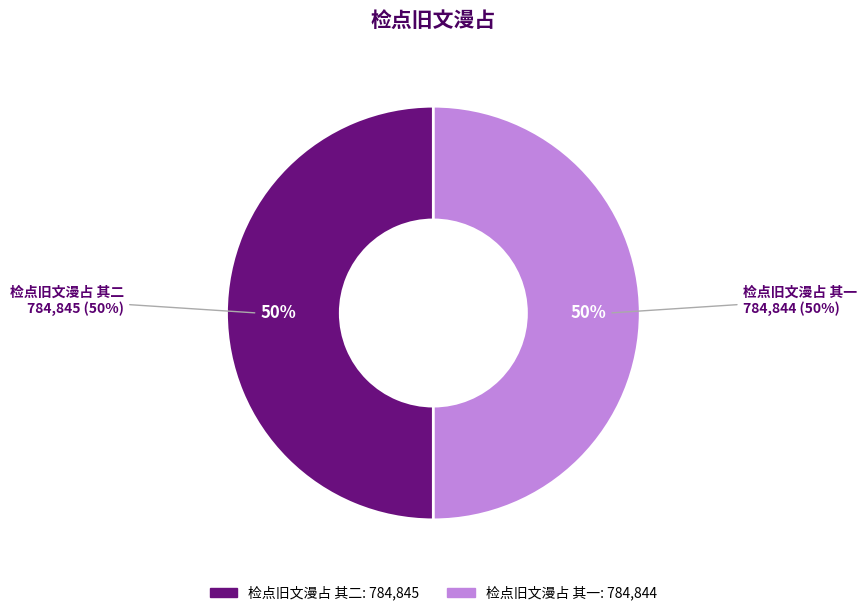

Which slice represents more than half of the pie?

检点旧文漫占 其二